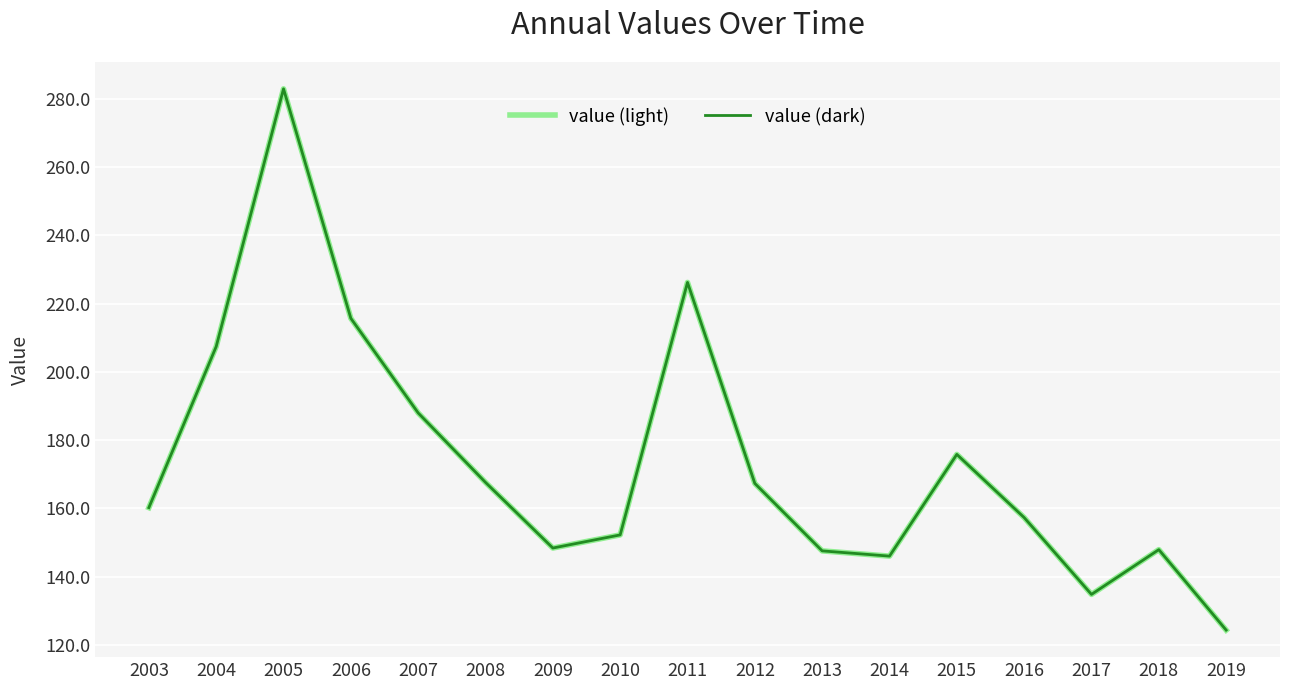

Where is value (light) nearest to the value 203?

2004